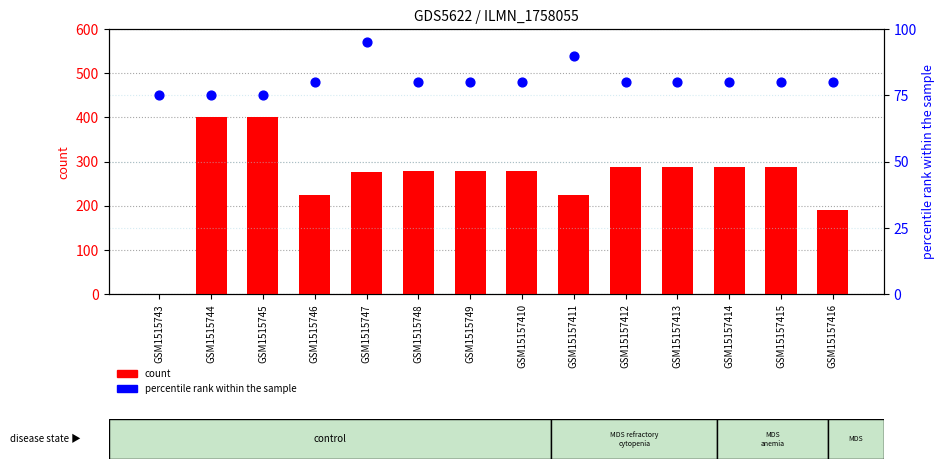

Which series reaches the maximum Y coordinate?

count